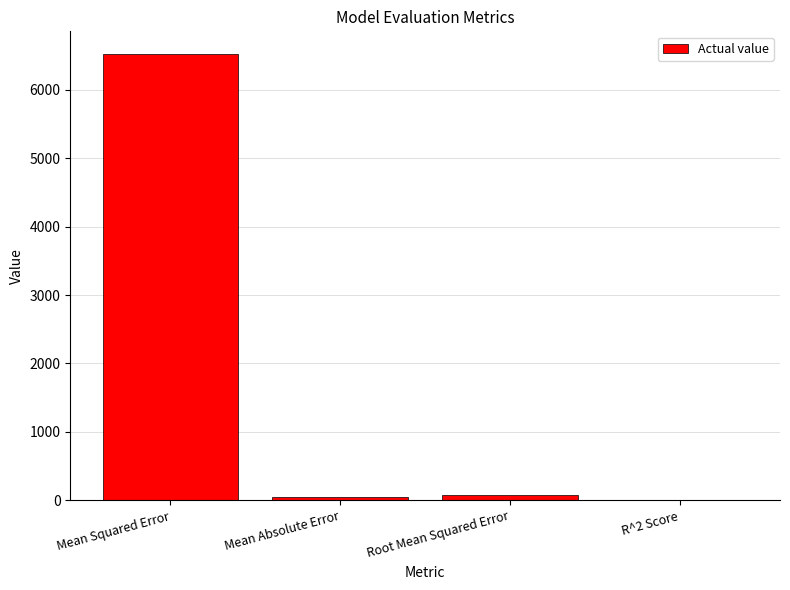

What is the sum of all values?

6656.6